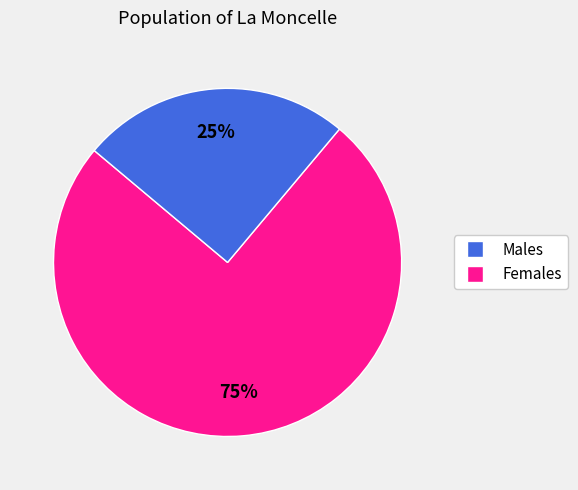

How many slices are in this pie chart?

2